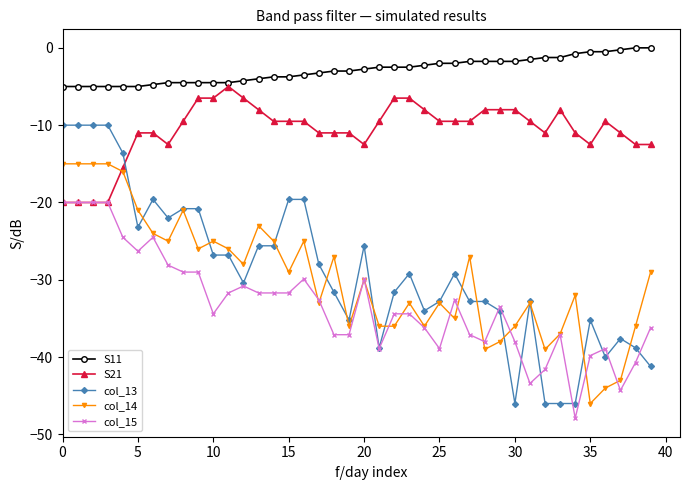

True or false: col_15 and S11 intersect in this chart.

False